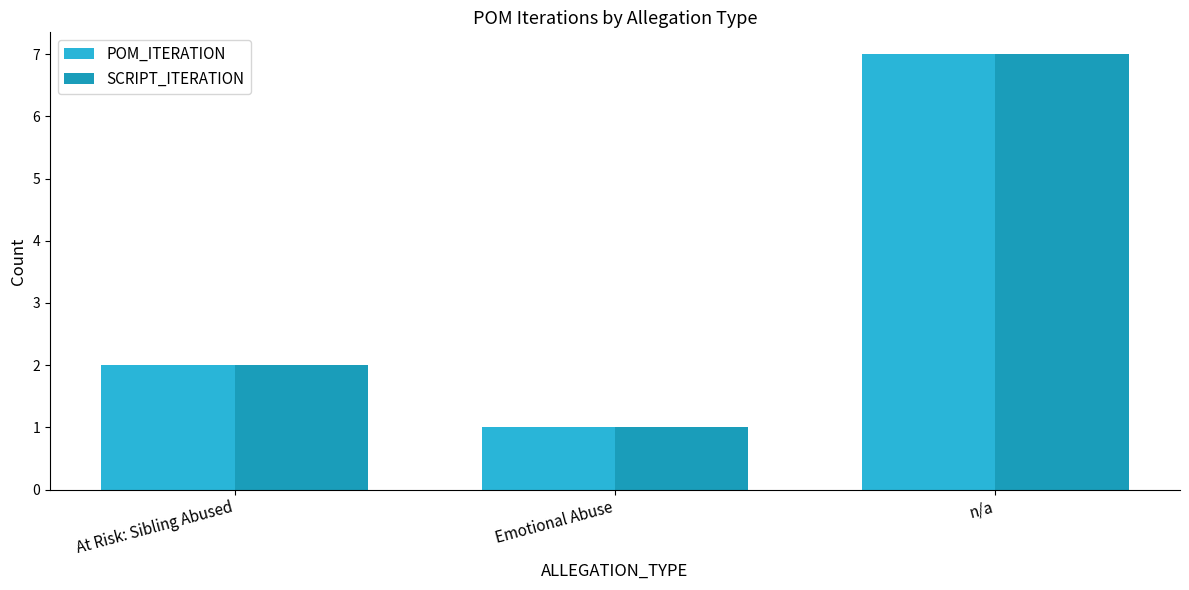

What is the label of the 3rd bar from the right?

At Risk: Sibling Abused